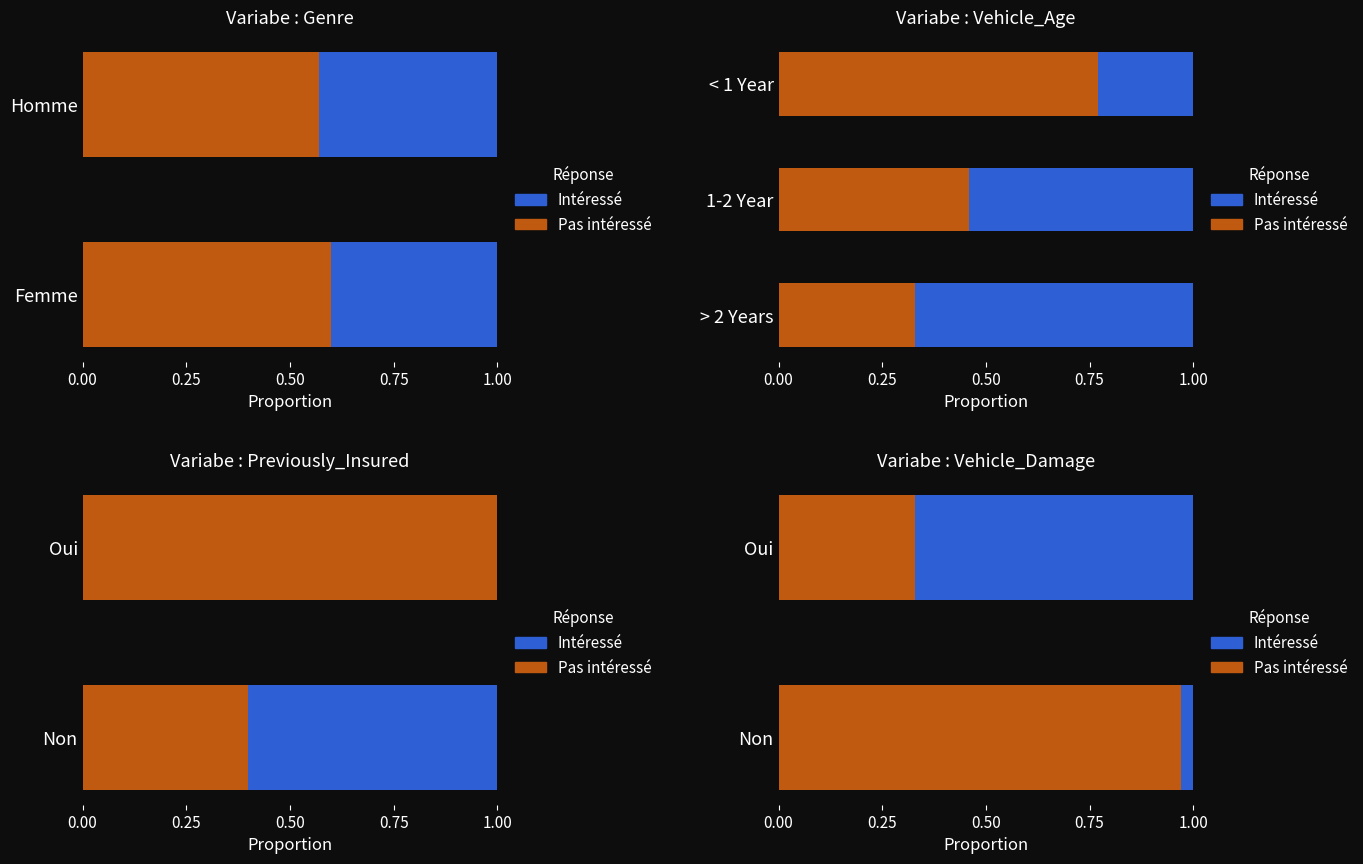

Which series has the widest spread of values?

Pas intéressé